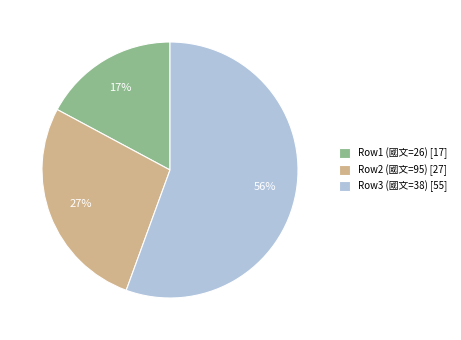

Do Row3 (國文=38) [55] and Row2 (國文=95) [27] together represent more than half of the pie?

Yes